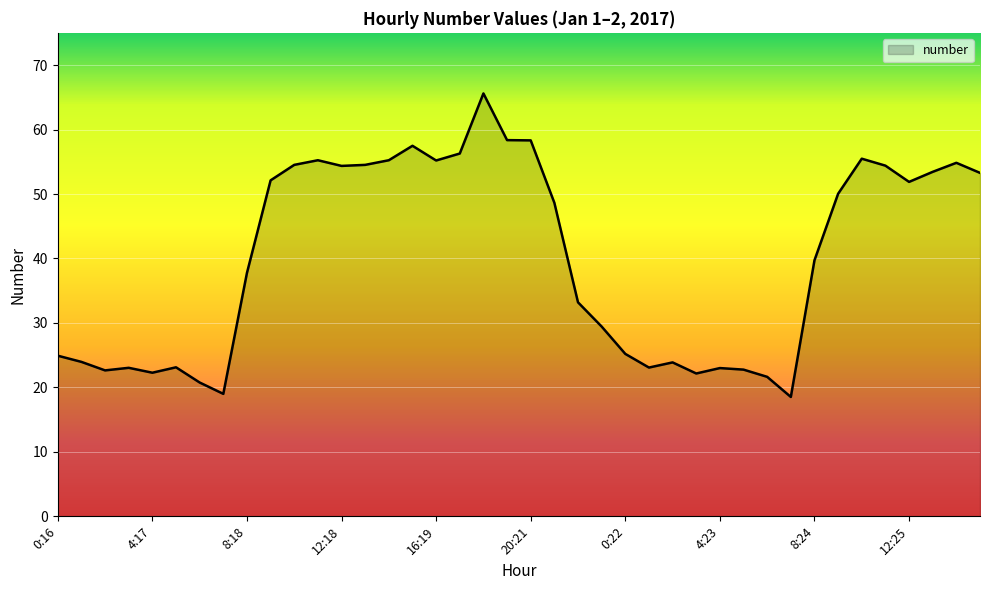

What is the smallest value displayed?

18.5